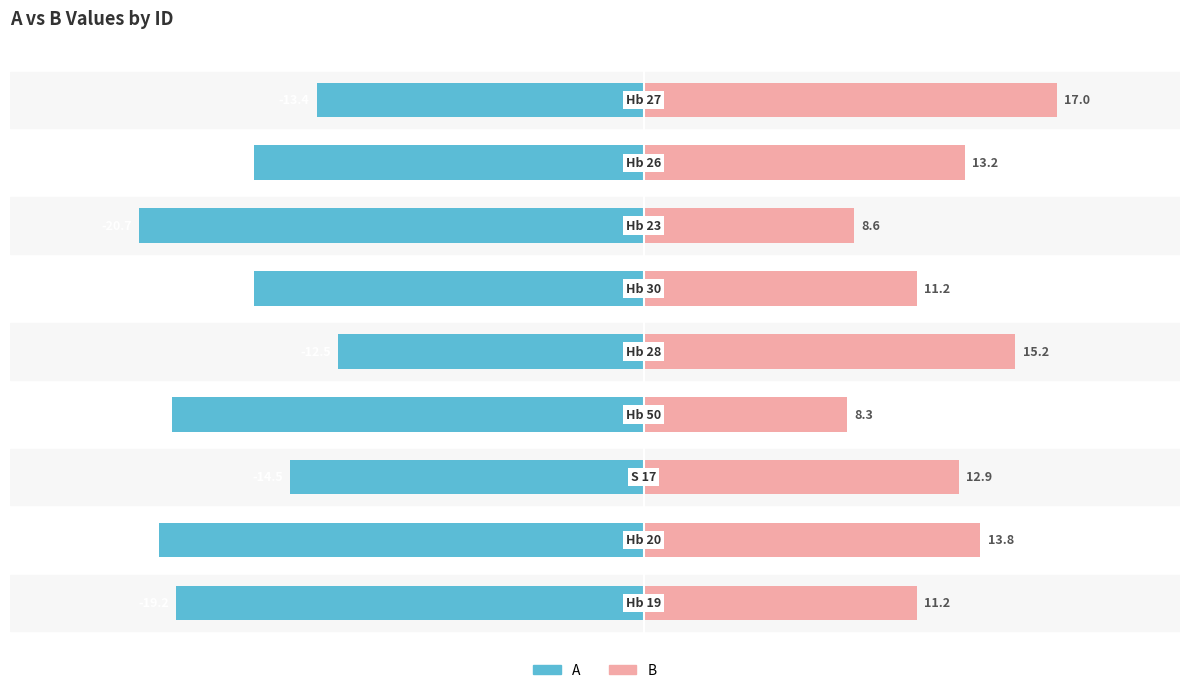

What is the value of the B bar at the 5th from the left?

15.2